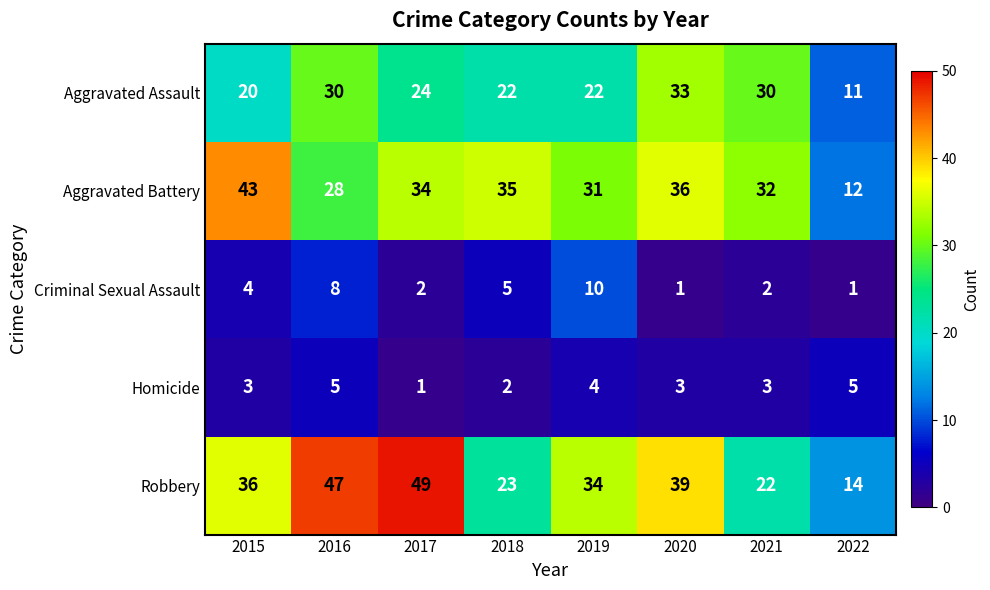

What is the spread (max minus min) of values at 2016?

42